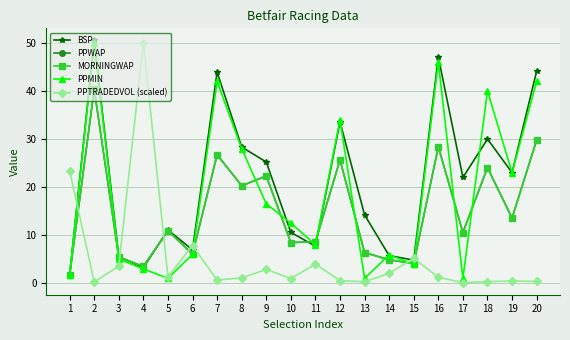

Does the chart have visible grid lines?

Yes